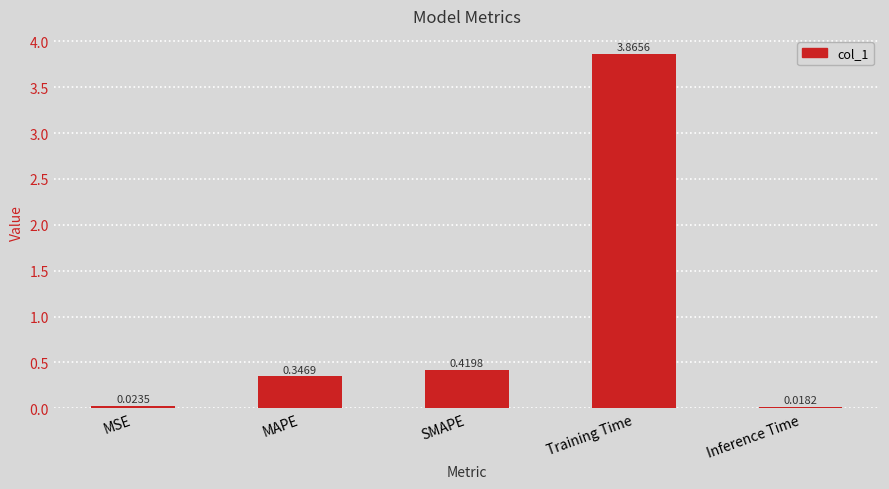

Rank the categories by value from lowest to highest.

Inference Time, MSE, MAPE, SMAPE, Training Time